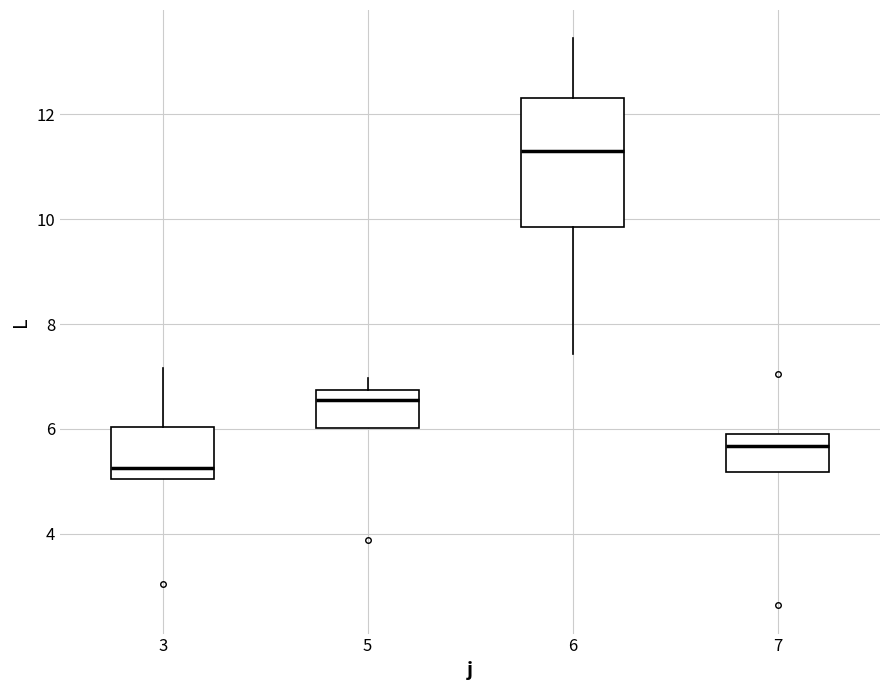

Reading left to right, transcribe this box plot: for each box, give where its median line is, the range the box spans, and where its two whiskers end, as read against the y-axis. The values are not printed on the chart, so give them approximately, as read against the axis.

3: median 5.2, box 5.0 to 6.0, whiskers 5.0 to 7.2
5: median 6.6, box 6.0 to 6.8, whiskers 6.0 to 7.0
6: median 11.4, box 9.8 to 12.4, whiskers 7.4 to 13.4
7: median 5.6, box 5.2 to 6.0, whiskers 5.2 to 6.0